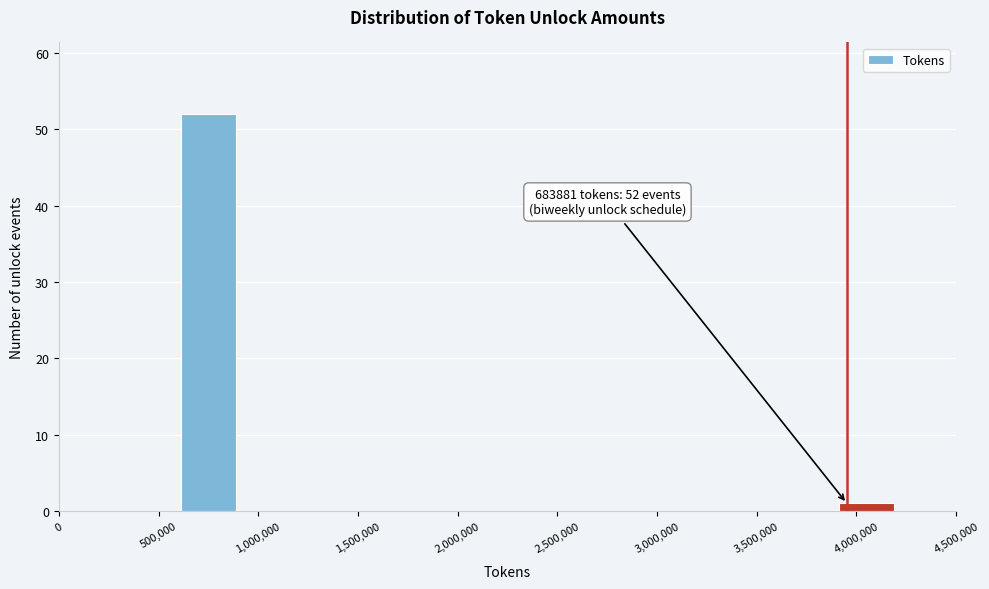

Which range on the x-axis has the tallest bar?

600000 to 900000